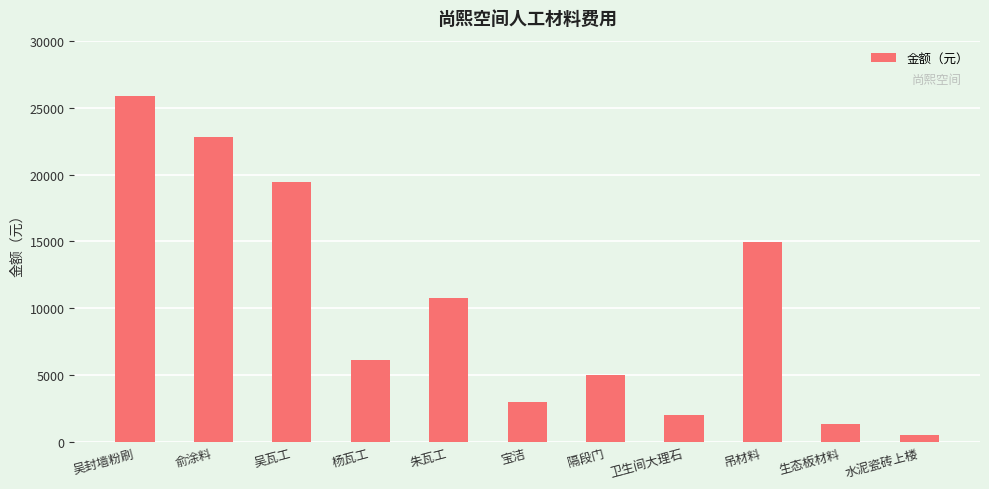

Reading right to left, what are all the values shown in this chart?

水泥瓷砖上楼=530	生态板材料=1394	吊材料=14957	卫生间大理石=2000	隔段门=5000	宝洁=3000	朱瓦工=10778	杨瓦工=6150	吴瓦工=19420	俞涂料=22800	吴封墙粉刷=25860